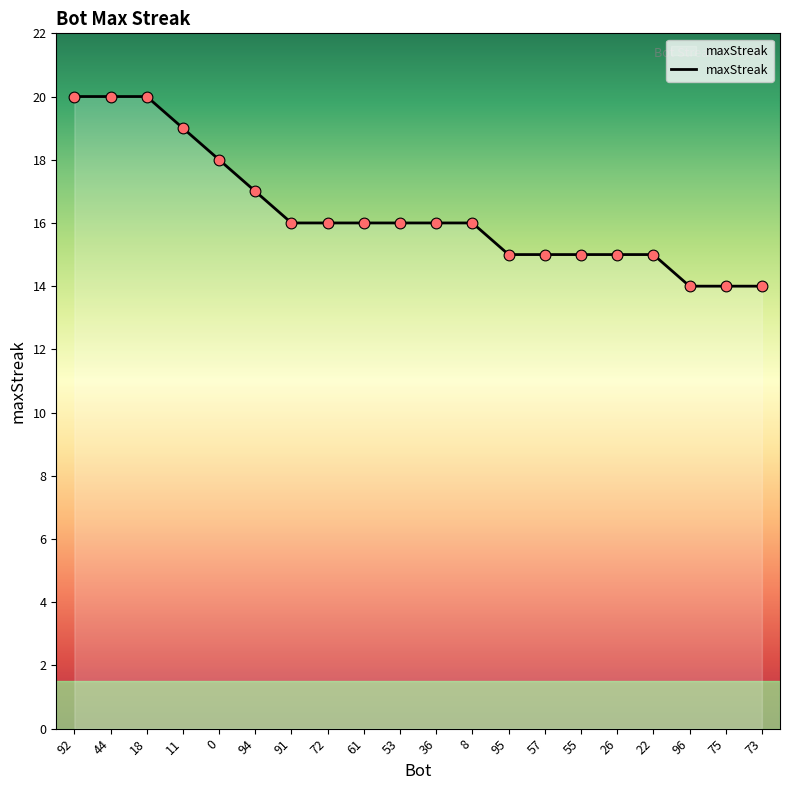

What is the ratio of the value at 72 to the value at 57?

1.1